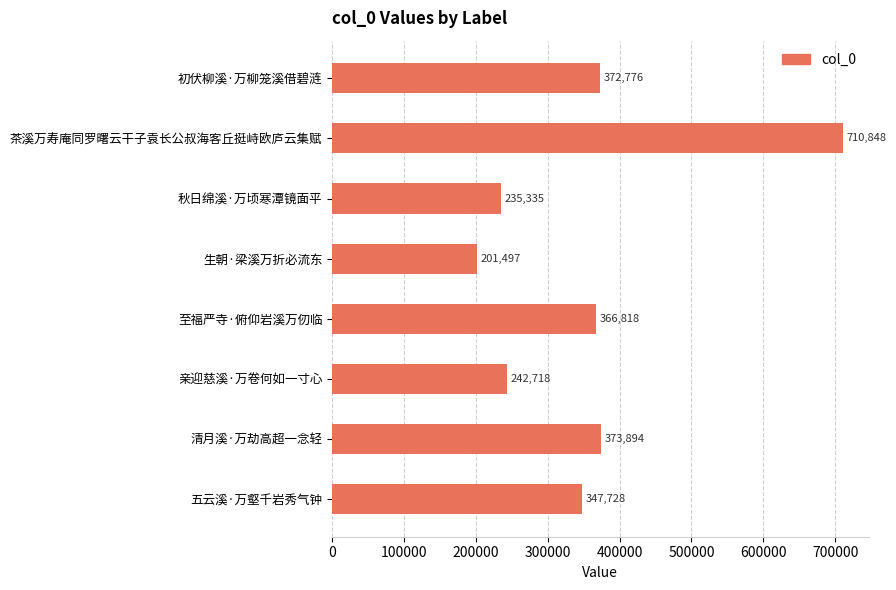

How many data points are less than 366818?

4